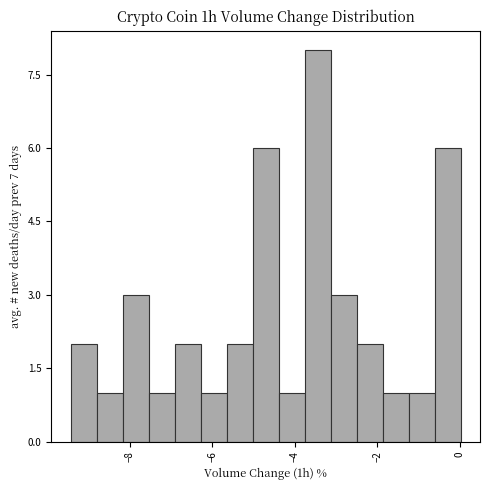

Around what value on the x-axis is the tallest bar? Give the approximate position of its centre, as read against the axis.

-3.4